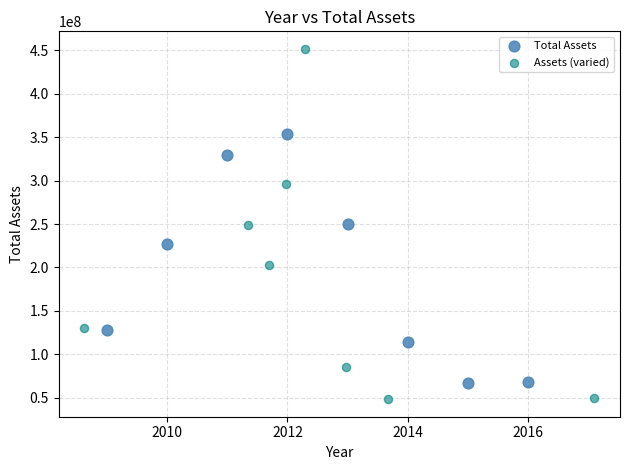

What are all the series names shown in the legend?

Total Assets, Assets (varied)